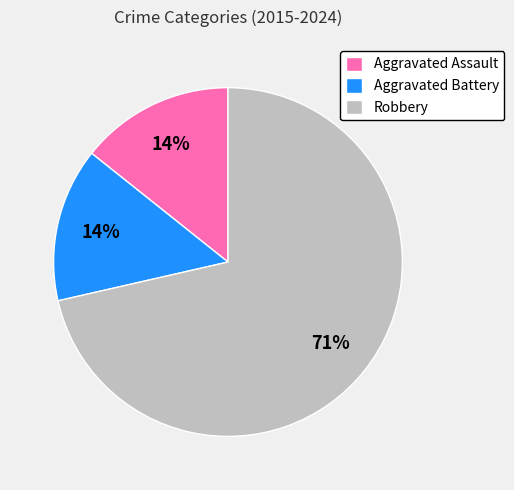

Which category has the biggest portion of the pie?

Robbery